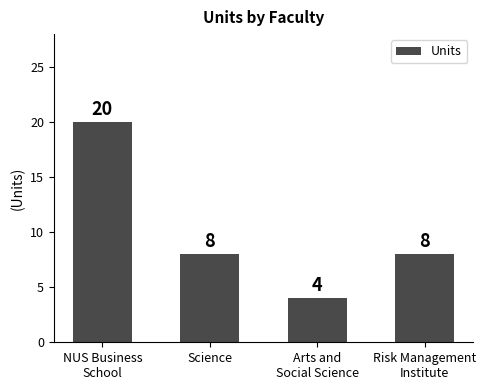

How many bars are there in total?

4